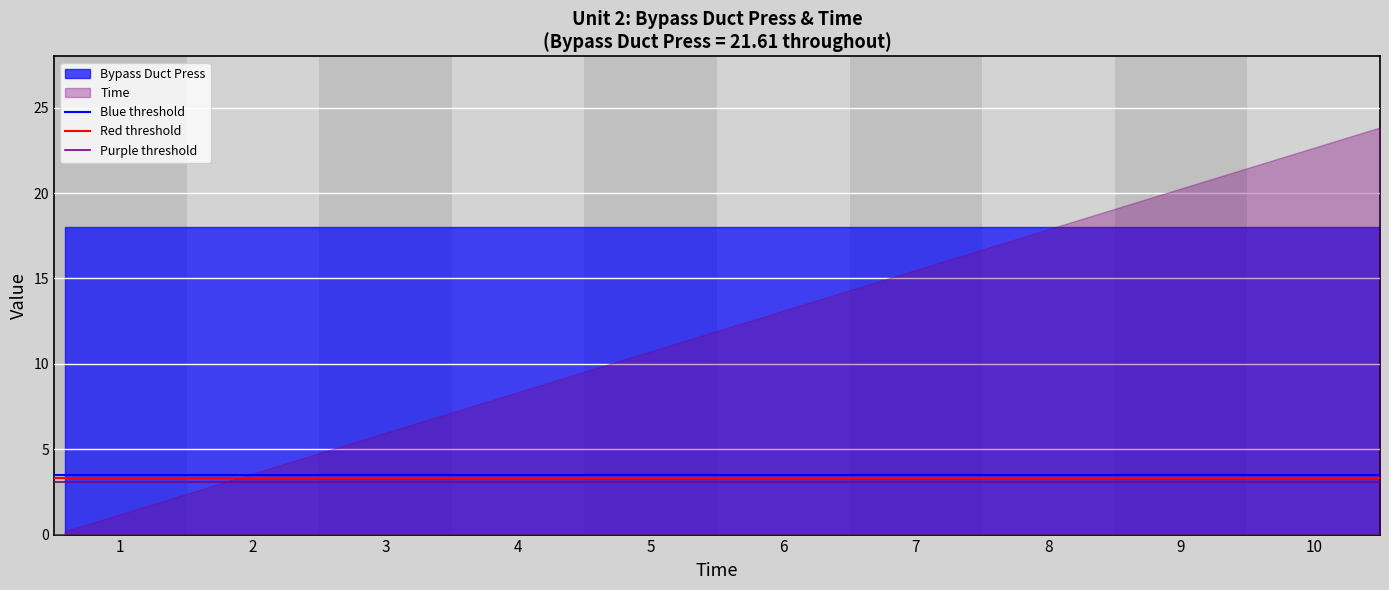

List the series in order of their overall mean, highest first.

Bypass Duct Press, Time